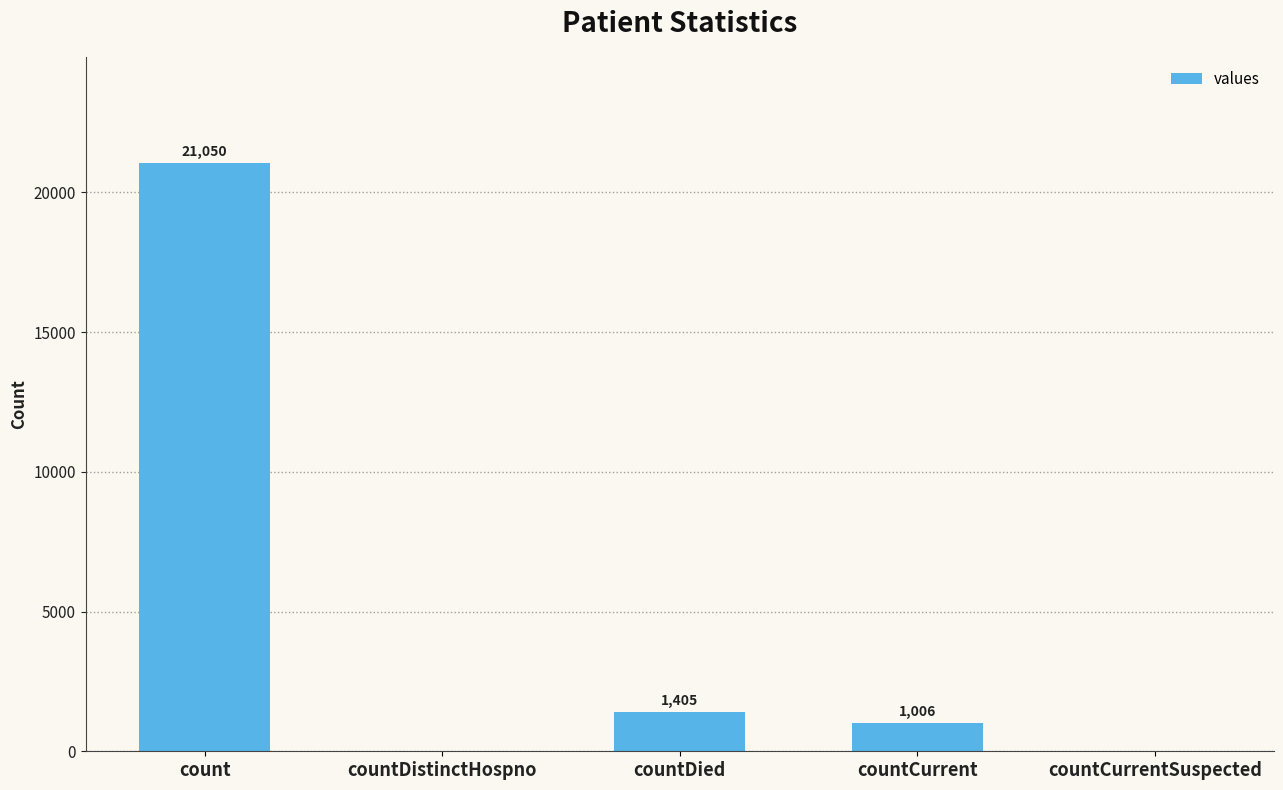

Which has a higher value, count or countDied?

count